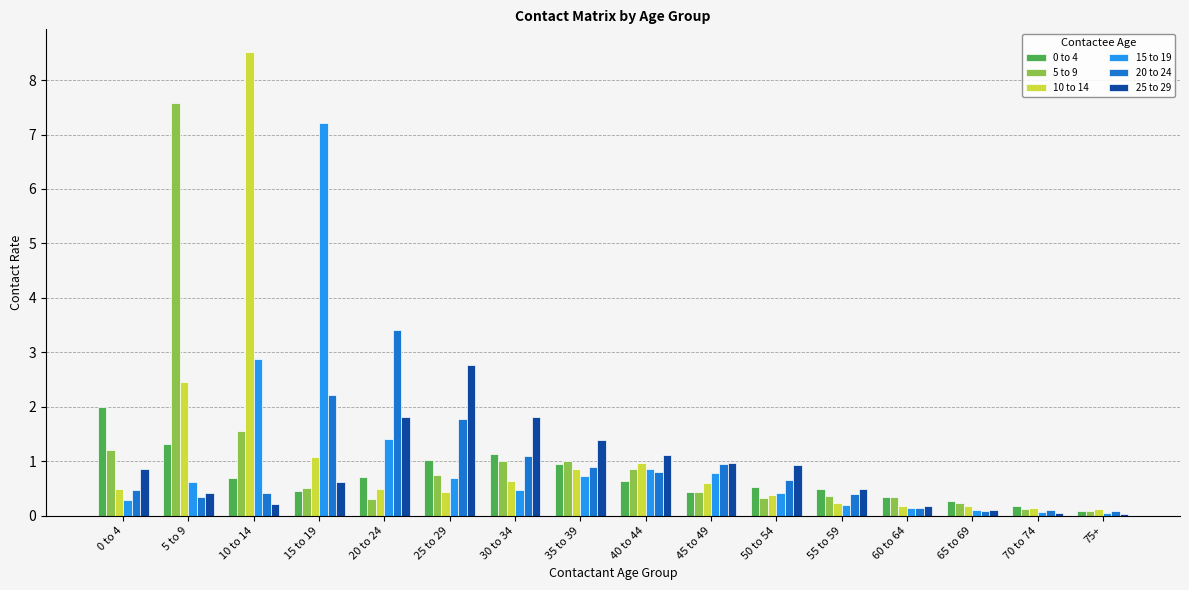

The 25 to 29 series shows 1.1 at 40 to 44. True or false?

True